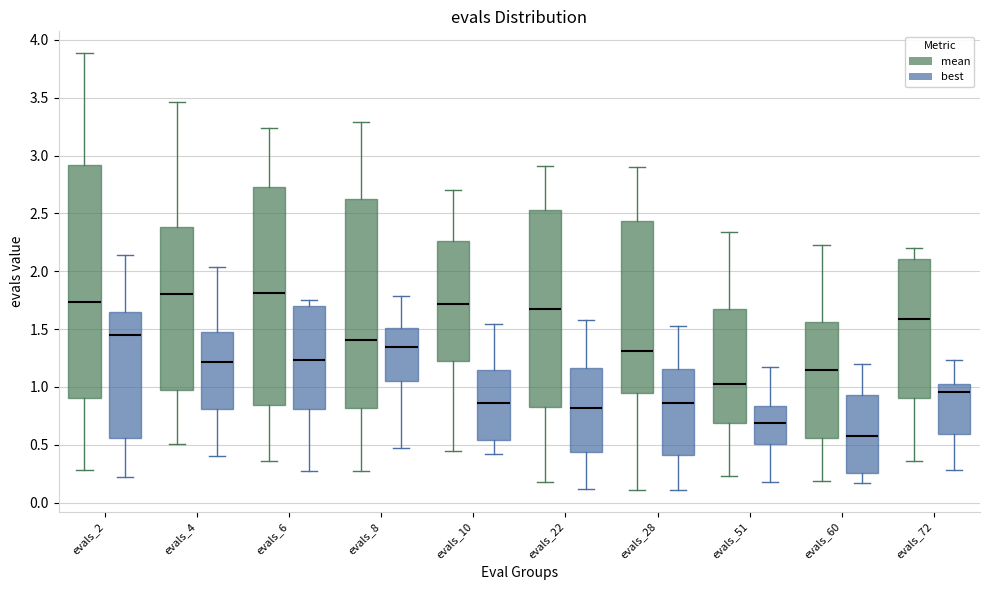

Where does the upper whisker of the box for evals_2 (best) end on the y-axis? The values are not printed on the chart, so give them approximately, as read against the axis.

2.15